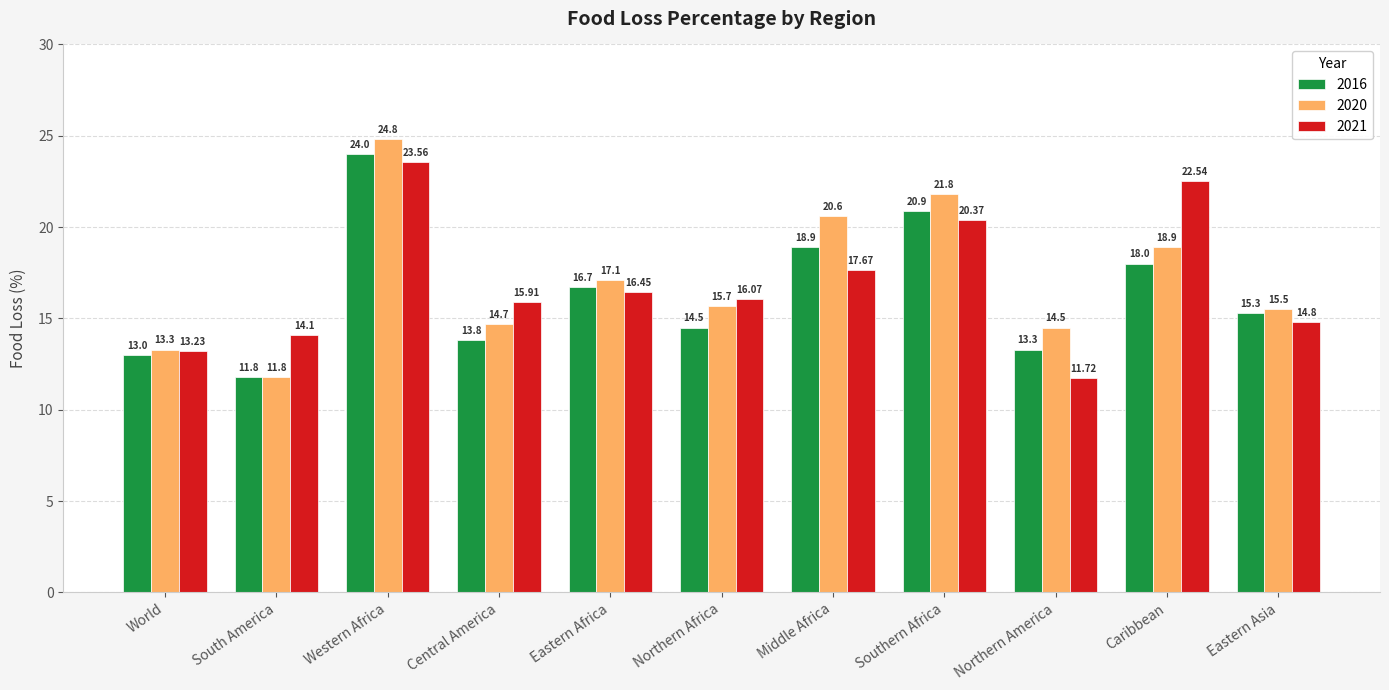

What value does the 2020 series have at Caribbean?

18.9